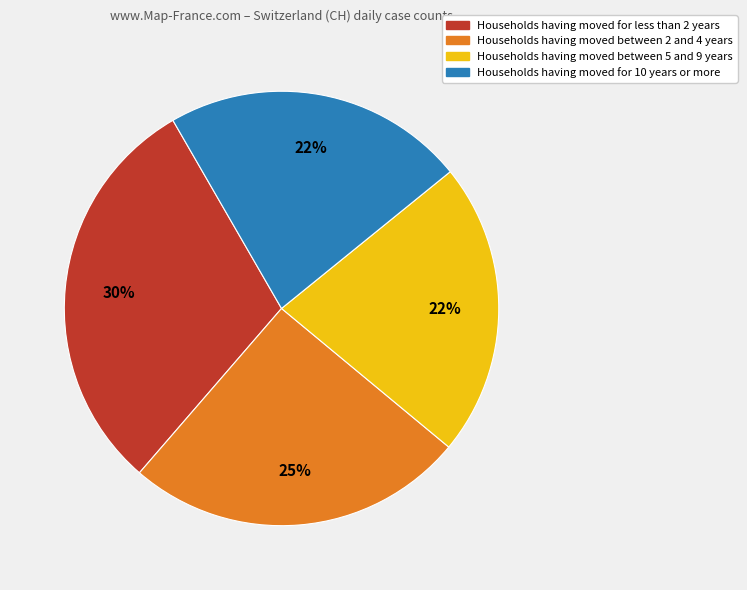

What percentage is the Households having moved between 5 and 9 years slice, to the nearest percent?

22%